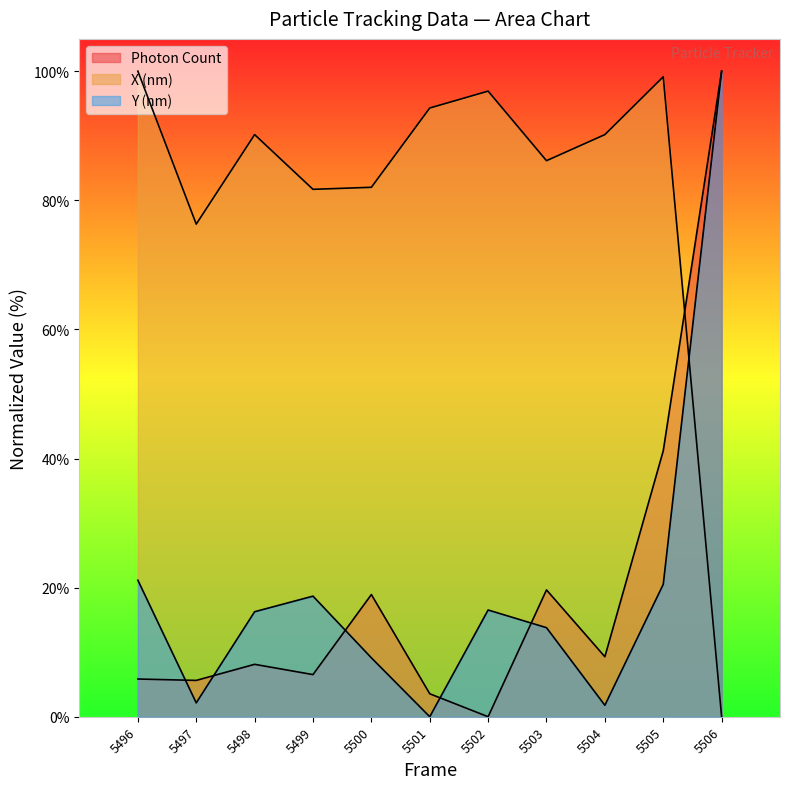

The Photon Count series shows 50.4 at 5502. True or false?

False